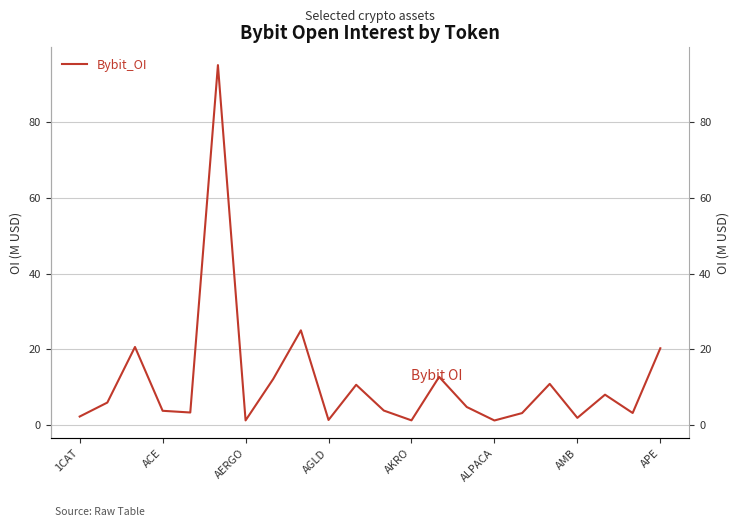

True or false: the data shows 1.8 at AGLD.

False